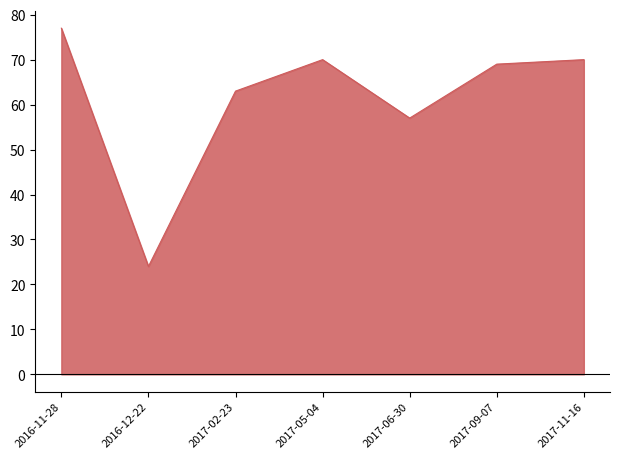

What is the difference between the values at 2017-05-04 and 2016-12-22?

46